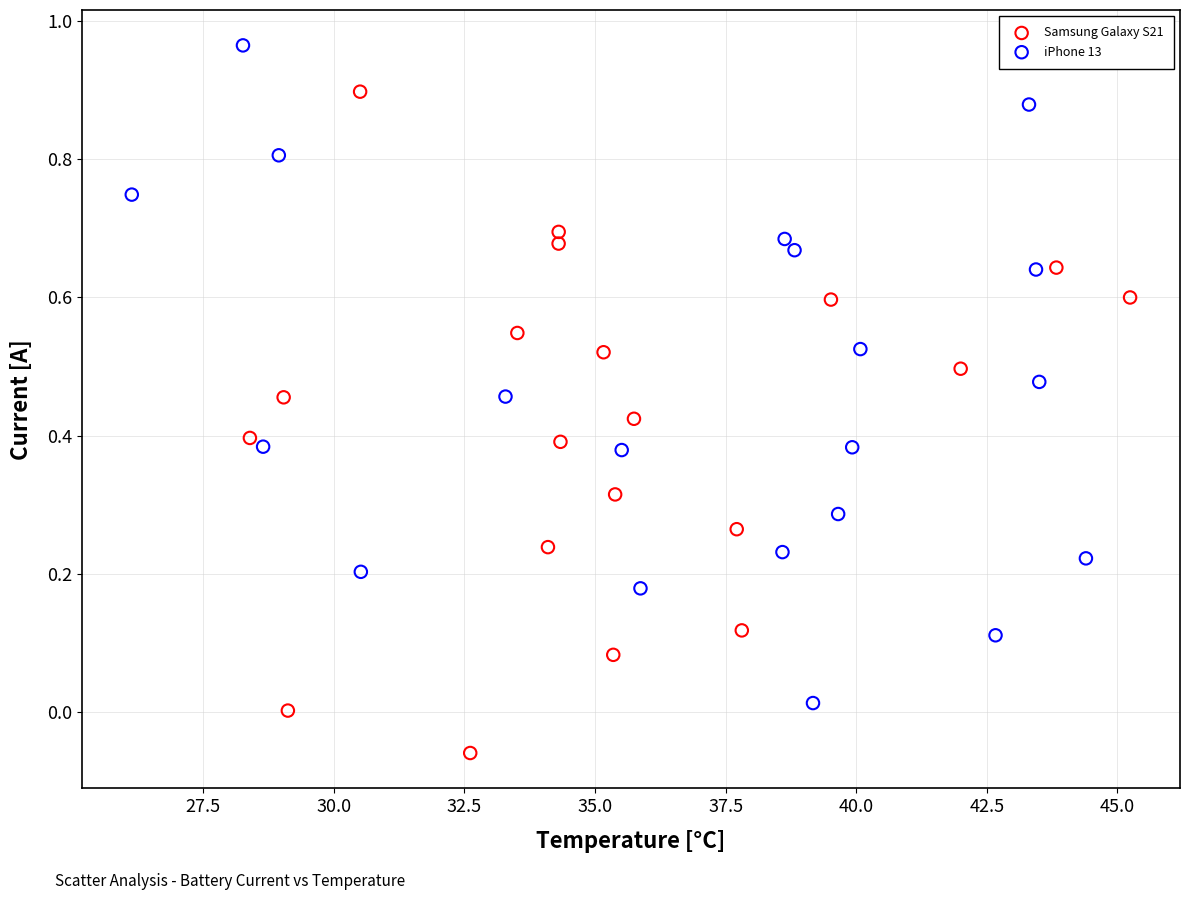

Which series reaches the minimum Y coordinate?

Samsung Galaxy S21